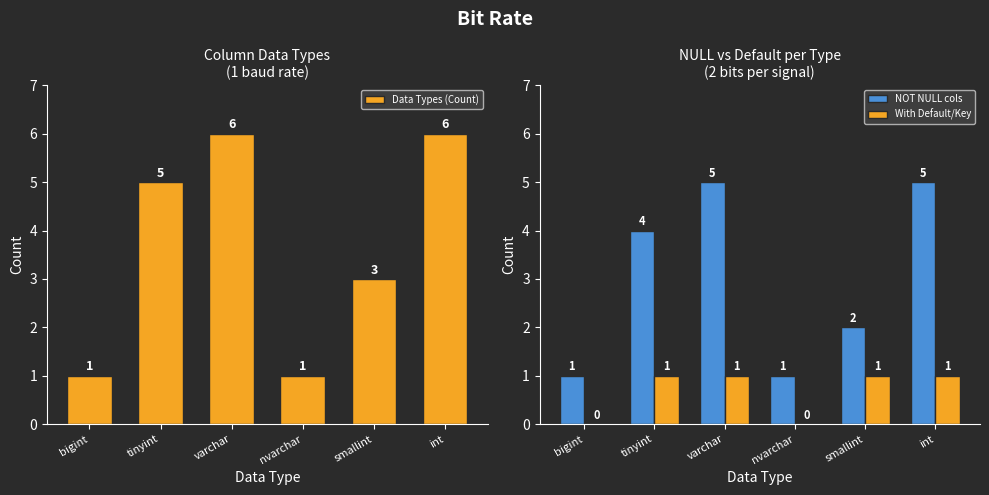

Which has a higher value, nvarchar or int?

int